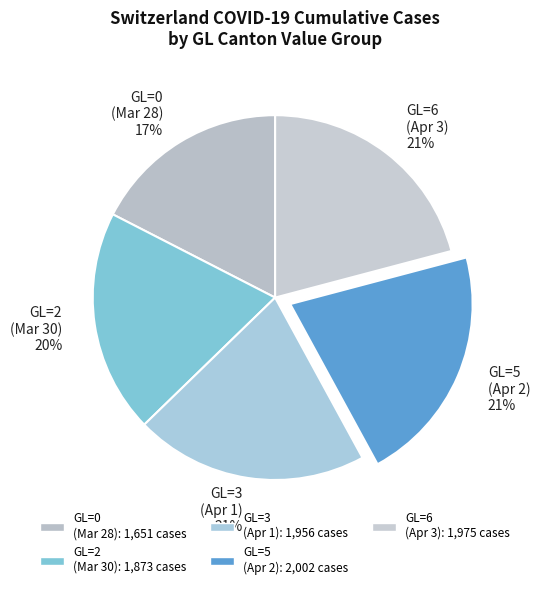

What is the smallest slice in the pie chart?

GL=0 (Mar 28) 17%